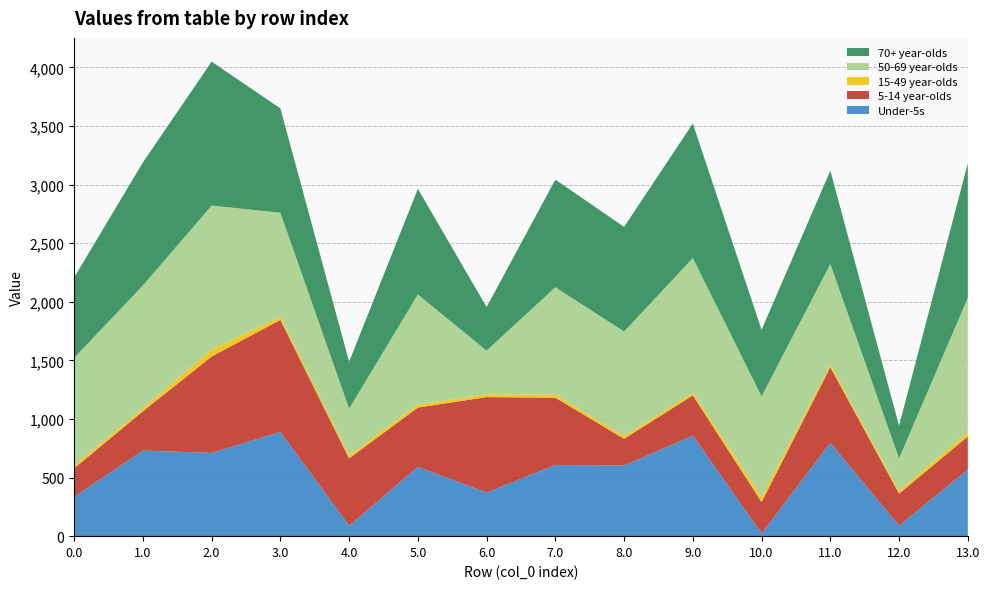

Reading left to right, list all the values displayed in this chart.

Under-5s: 334.7	730.5	710.2	889.7	89.6	591.0	371.7	607.8	602.8	858.1	23.0	796.0	90.0	568.2
5-14 year-olds: 244.1	334.7	822.4	955.6	574.1	506.1	814.7	573.7	227.6	343.5	268.5	645.2	272.5	282.4
15-49 year-olds: 24.6	24.6	59.9	24.6	24.6	24.6	24.6	24.6	23.0	23.0	42.3	23.0	23.0	34.7
50-69 year-olds: 917.9	1049.3	1228.0	889.7	399.7	940.4	371.7	917.9	892.7	1148.0	858.3	858.1	278.3	1148.0
70+ year-olds: 685.7	1049.3	1228.0	889.7	399.7	901.1	371.7	917.9	892.7	1148.0	568.4	796.0	278.3	1148.0